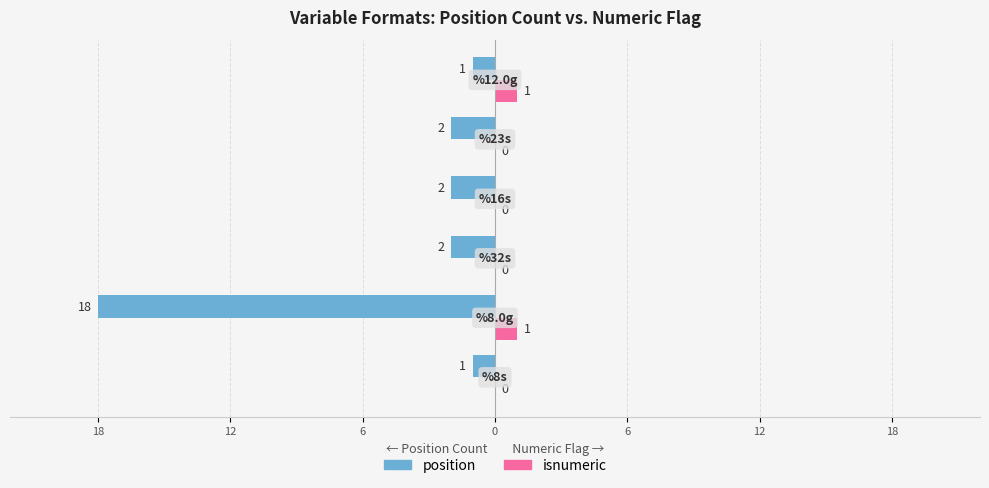

What is the minimum value shown in the chart?

-18